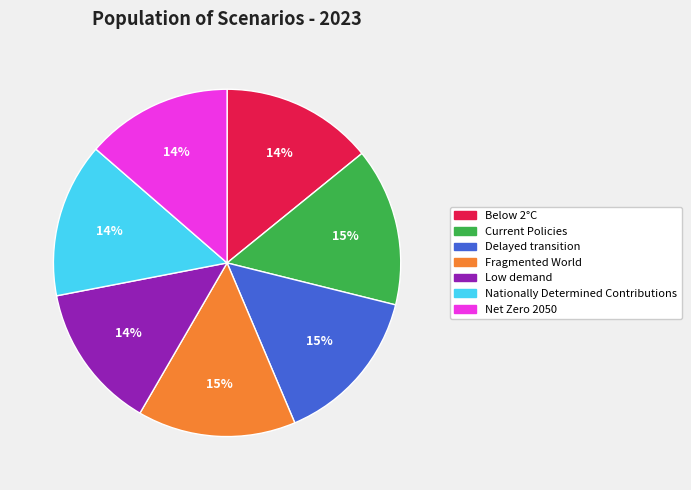

Do Nationally Determined Contributions and Below 2°C together represent more than half of the pie?

No